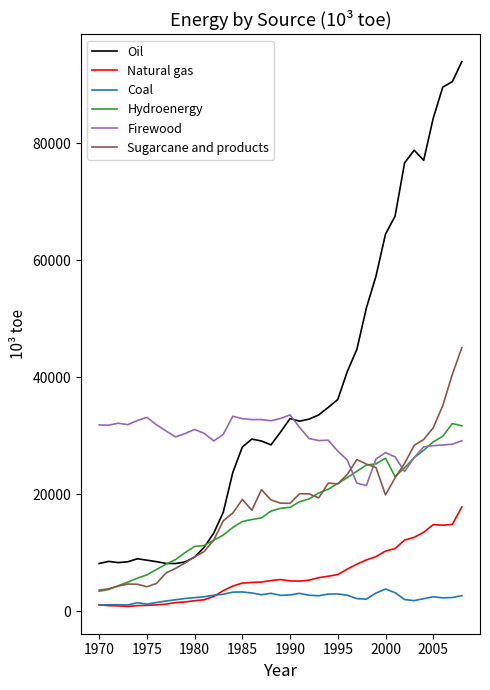

Which series has the widest spread of values?

Oil